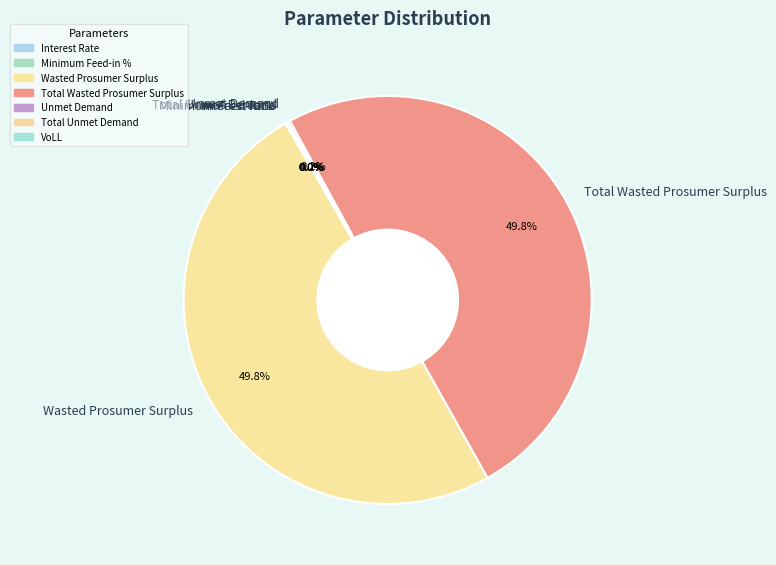

What portion of the pie excludes Total Wasted Prosumer Surplus?

50.2%